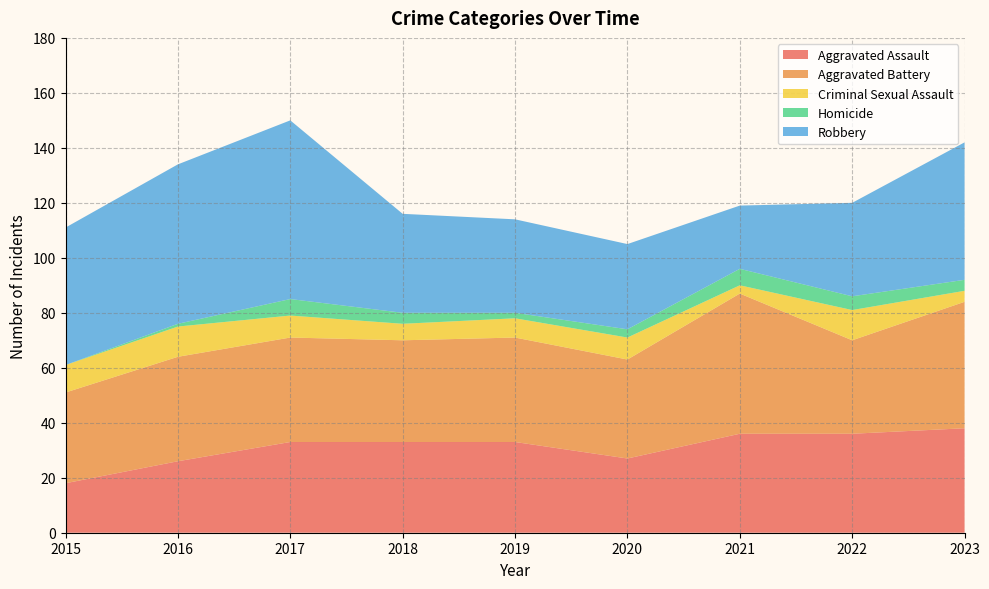

Reading left to right, transcribe all the data shown in this chart.

Aggravated Assault: 18	26	33	33	33	27	36	36	38
Aggravated Battery: 33	38	38	37	38	36	51	34	46
Criminal Sexual Assault: 10	11	8	6	7	8	3	11	4
Homicide: 0	1	6	4	2	3	6	5	4
Robbery: 50	58	65	36	34	31	23	34	50